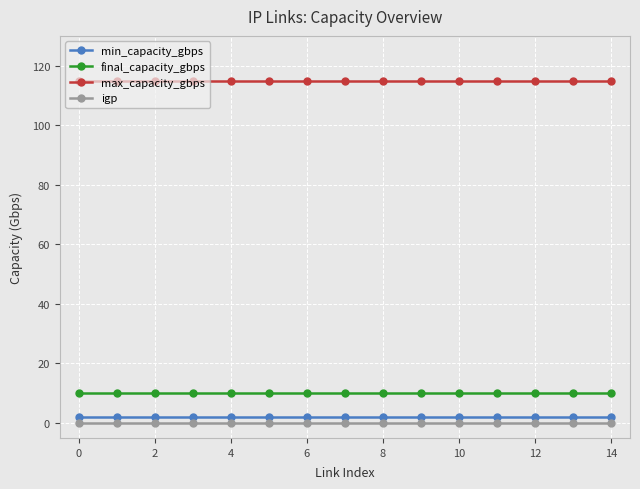

True or false: max_capacity_gbps and igp intersect in this chart.

False